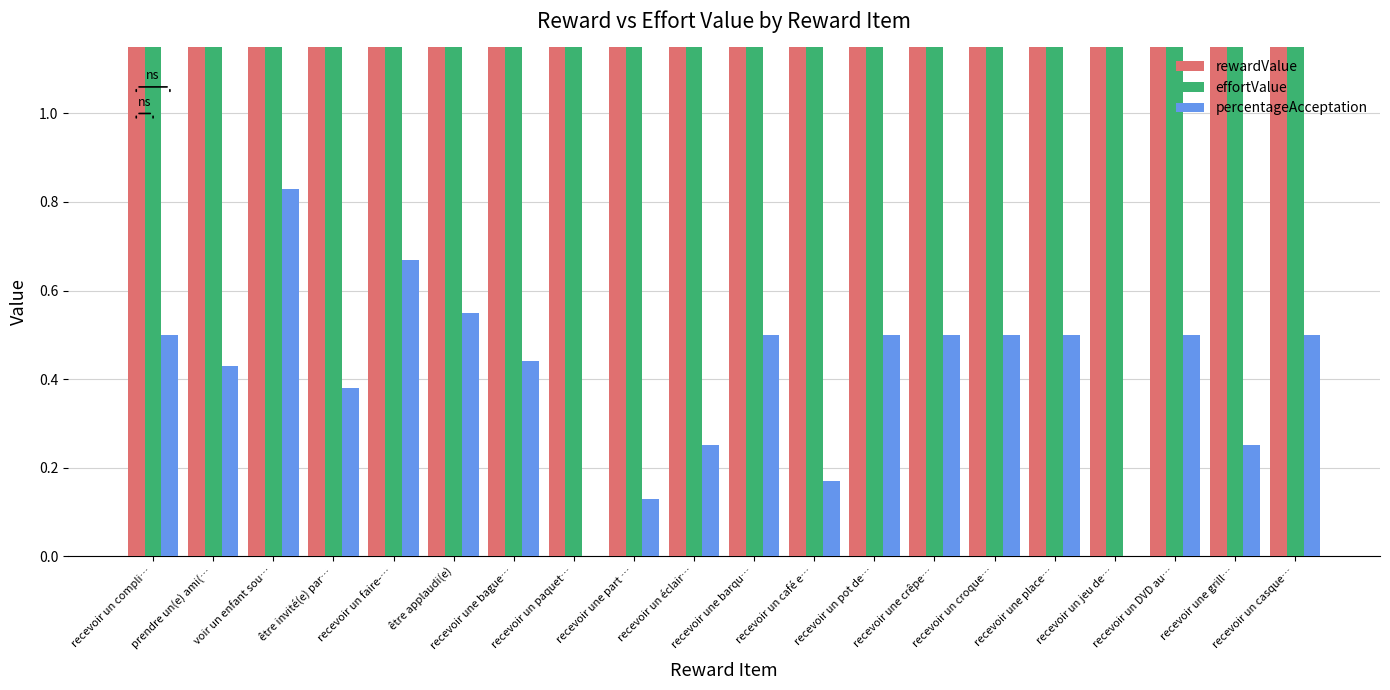

What is the sum of all percentageAcceptation values?

8.1